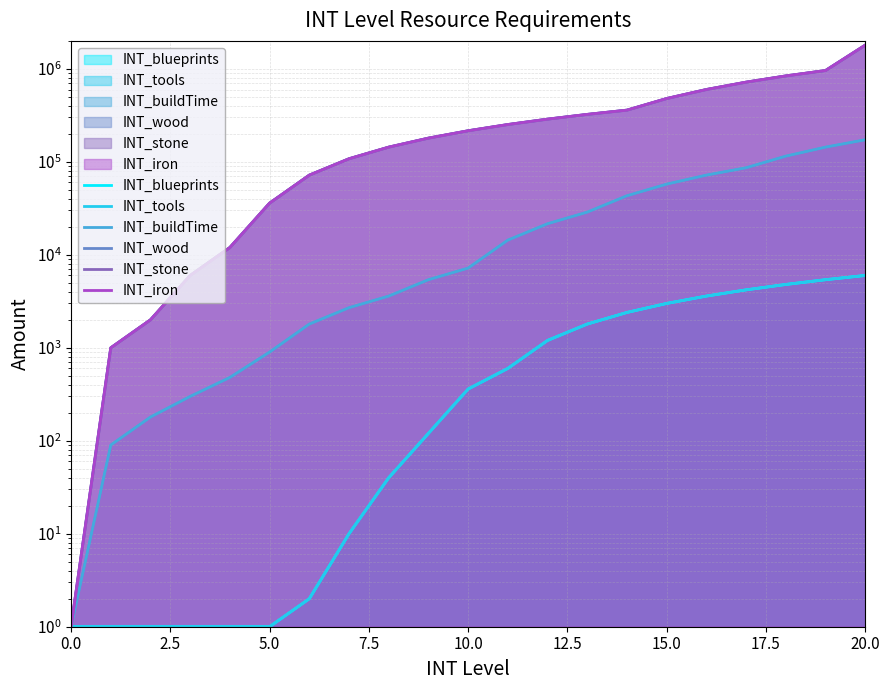

What is the sum of all INT_iron values?

7401001